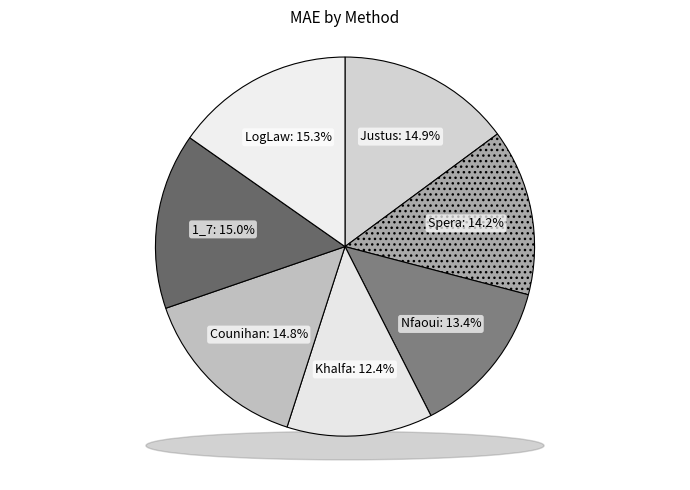

Is it true that Spera is 14% of the pie?

True